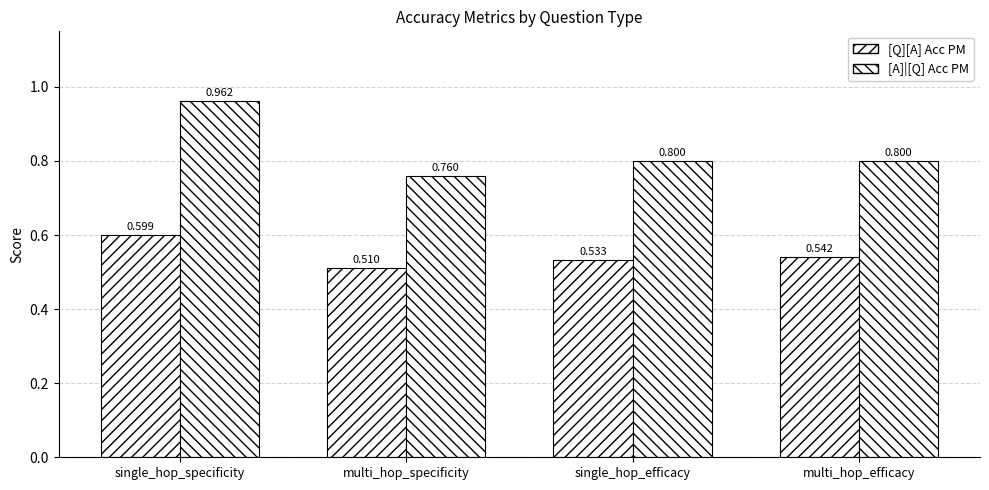

What position from the right is single_hop_efficacy?

2